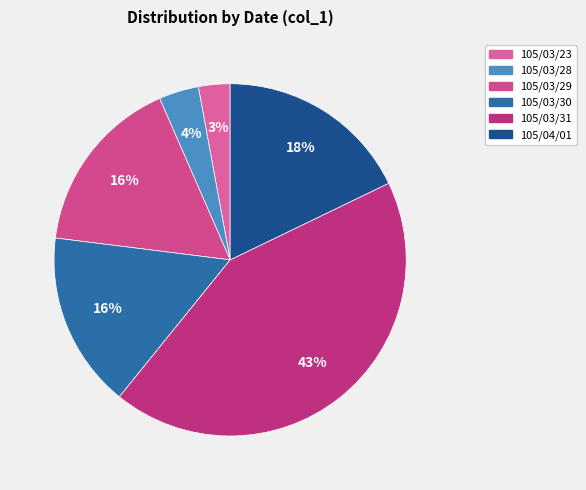

To the nearest percent, what is the combined percentage of 105/03/31 and 105/03/30?

59%